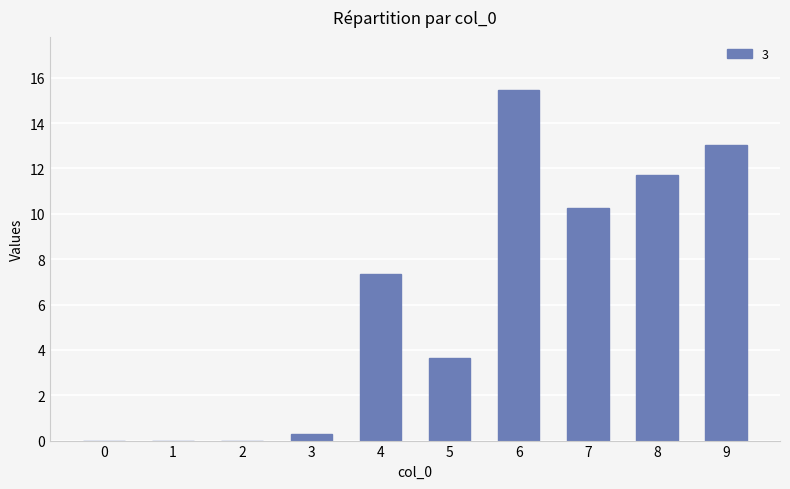

Approximately how many times larger is the value at 9 compared to 4?

1.8